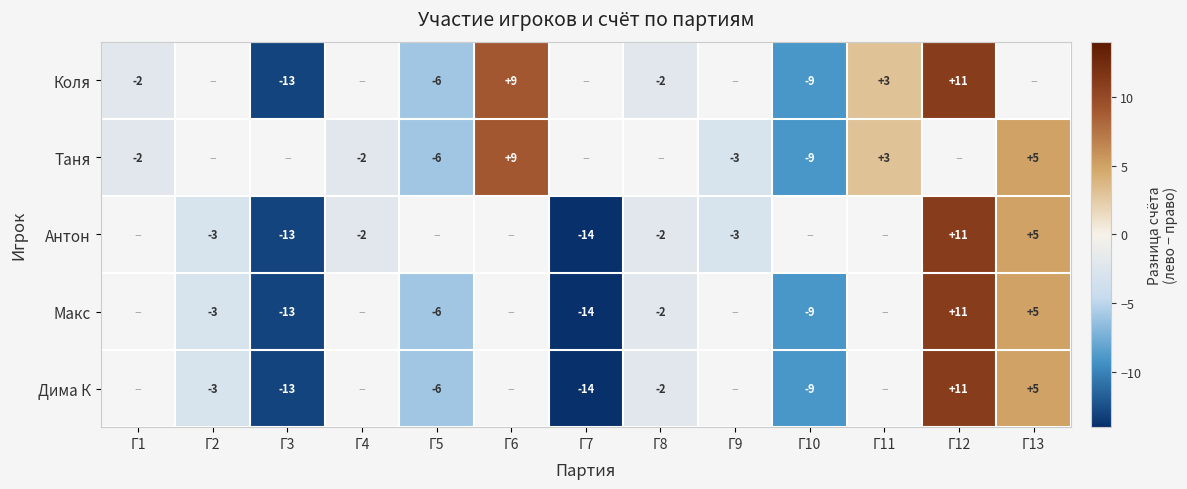

What is the maximum value shown in the chart?

11.0